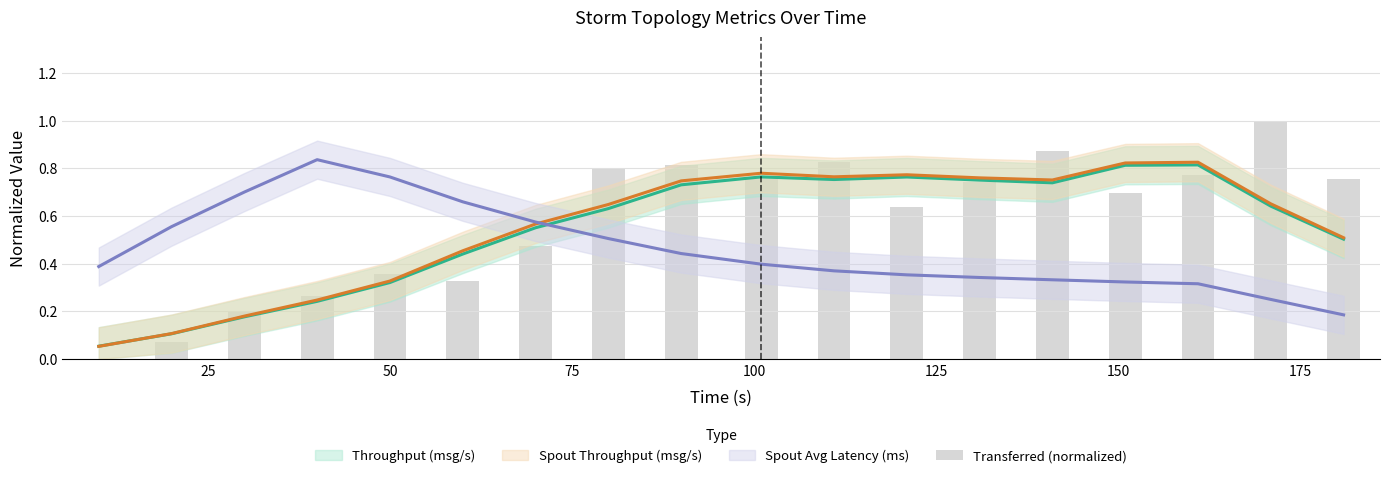

What is the label of the 17th bar from the right?

25